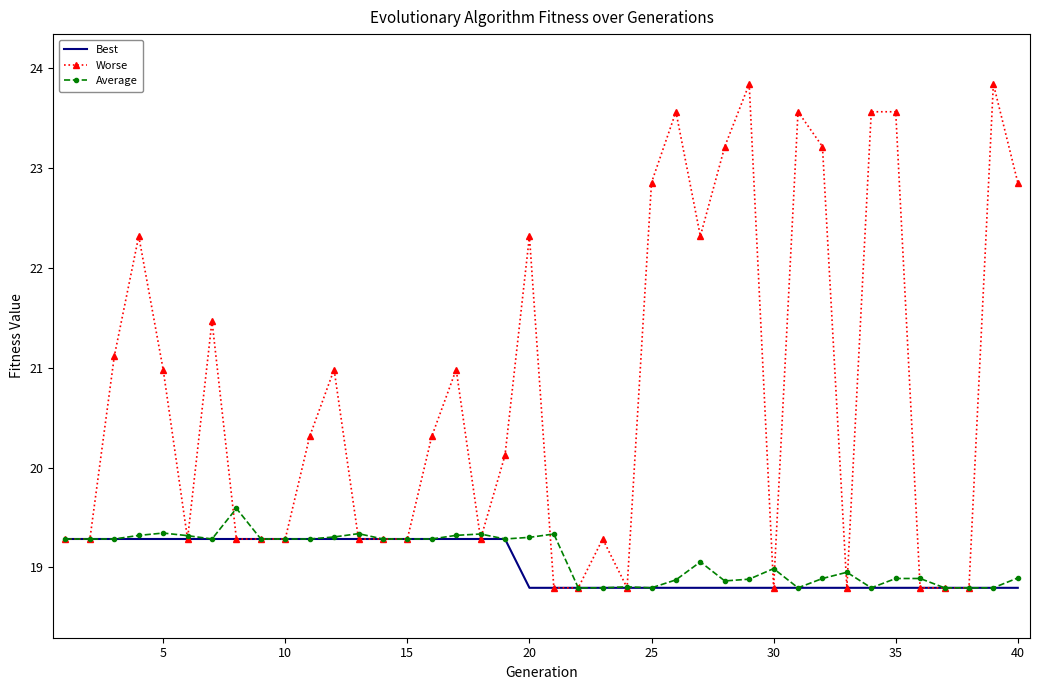

Rank the series by their maximum value, from highest to lowest.

Worse, Average, Best